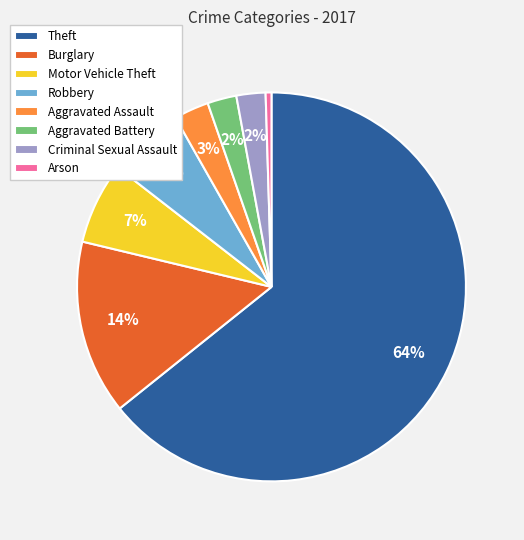

Combined, do Theft and Aggravated Assault account for over 50%?

Yes